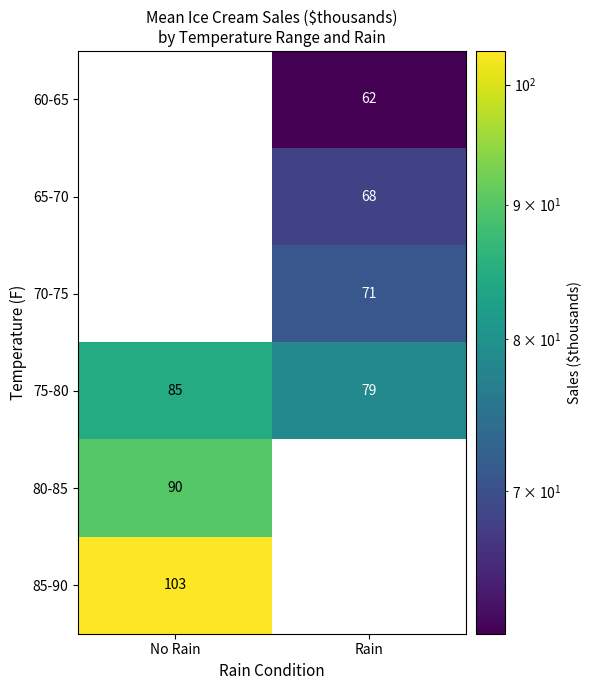

At which category is the sum across all series the highest?

Rain